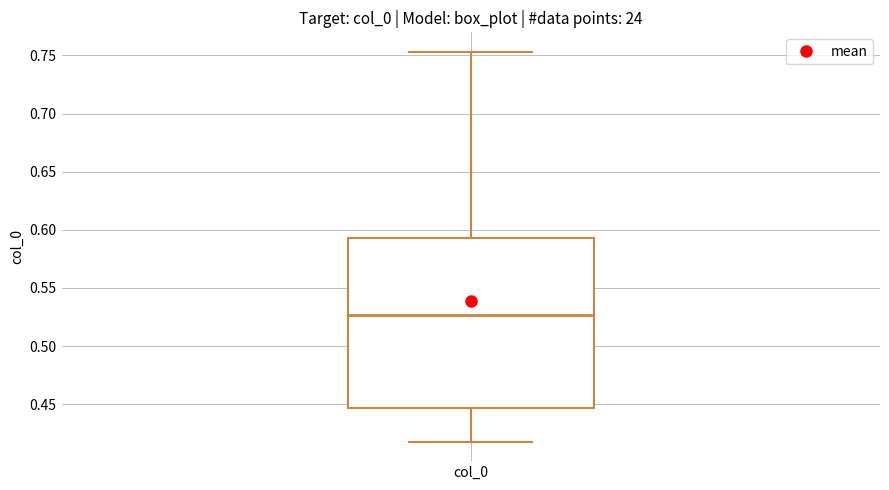

Where is the lower edge of the box for col_0 on the y-axis? The values are not printed on the chart, so give them approximately, as read against the axis.

0.445